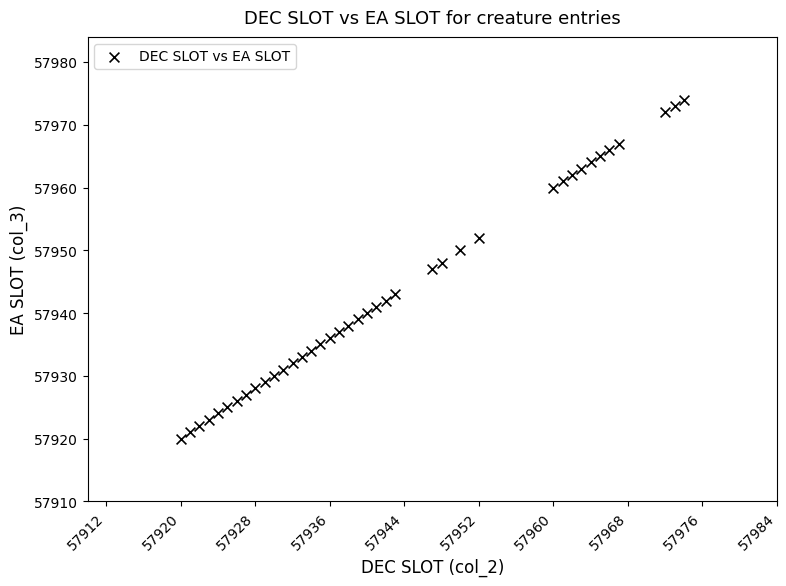

What is the range of Y values (max minus min)?

54